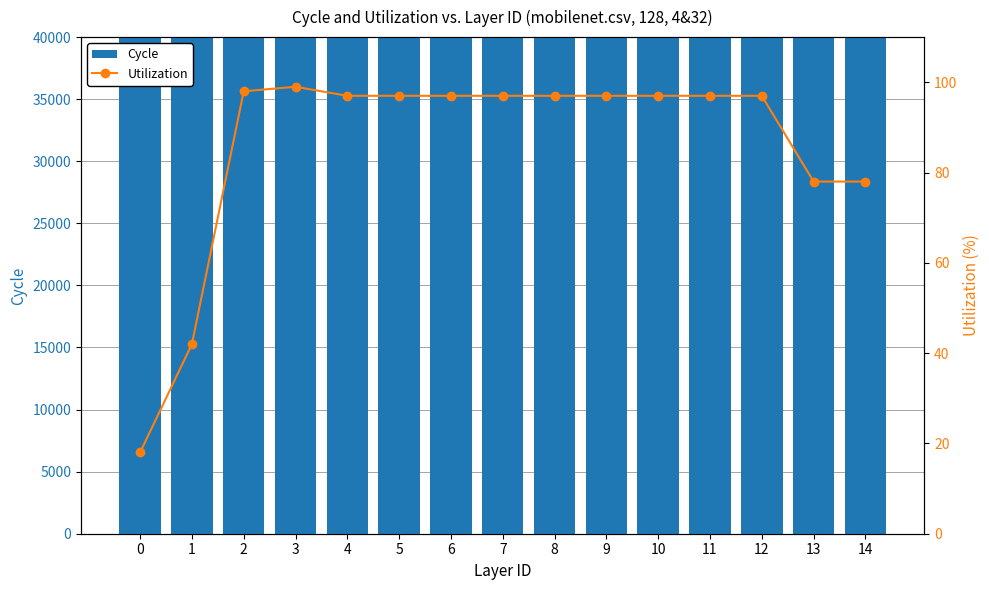

At how many categories does at least one series exceed 550912144?

11